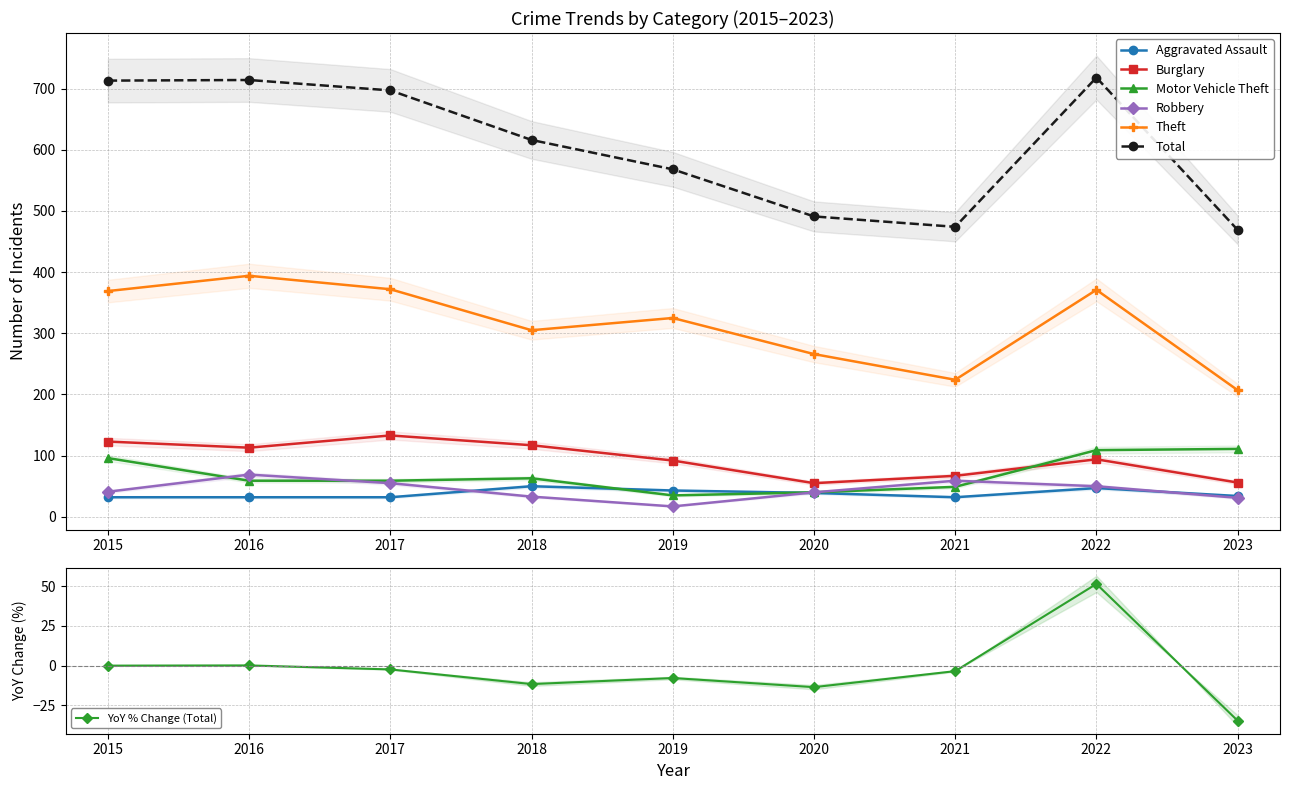

What are all the series names shown in the legend?

Aggravated Assault, Burglary, Motor Vehicle Theft, Robbery, Theft, Total